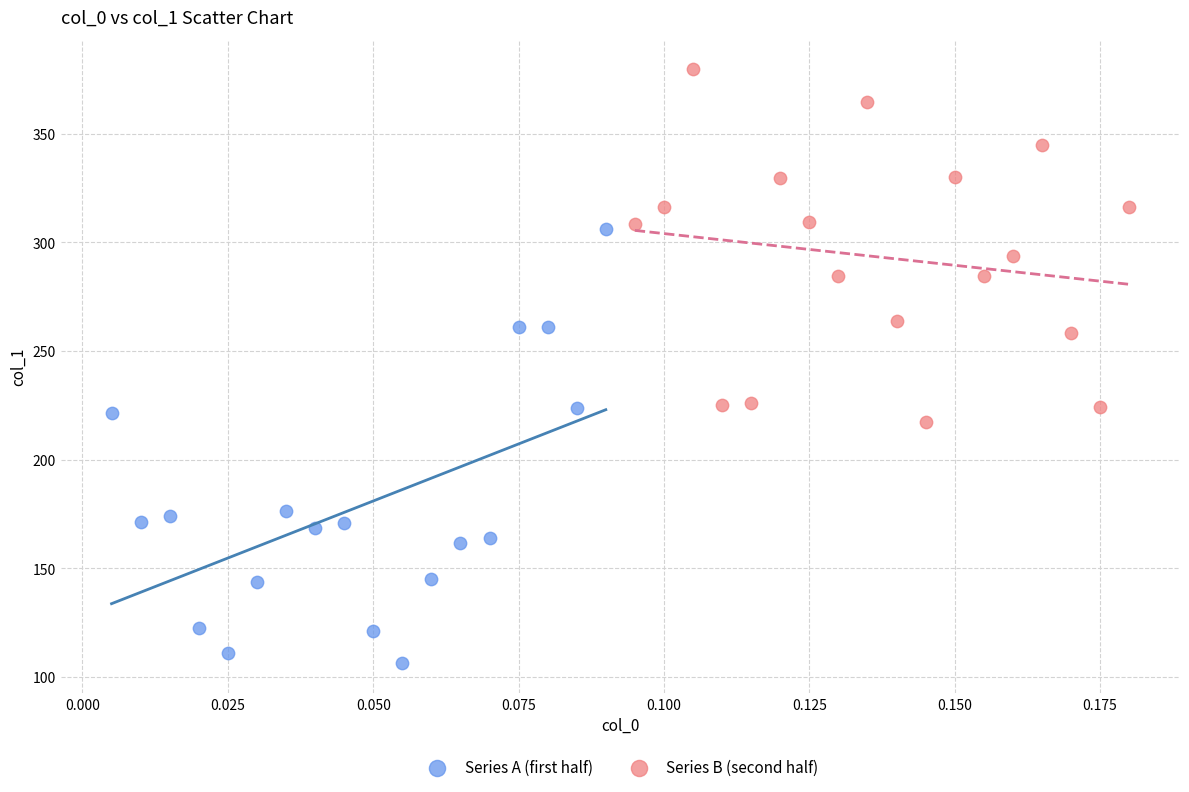

Which series reaches the maximum Y coordinate?

Series B (second half)